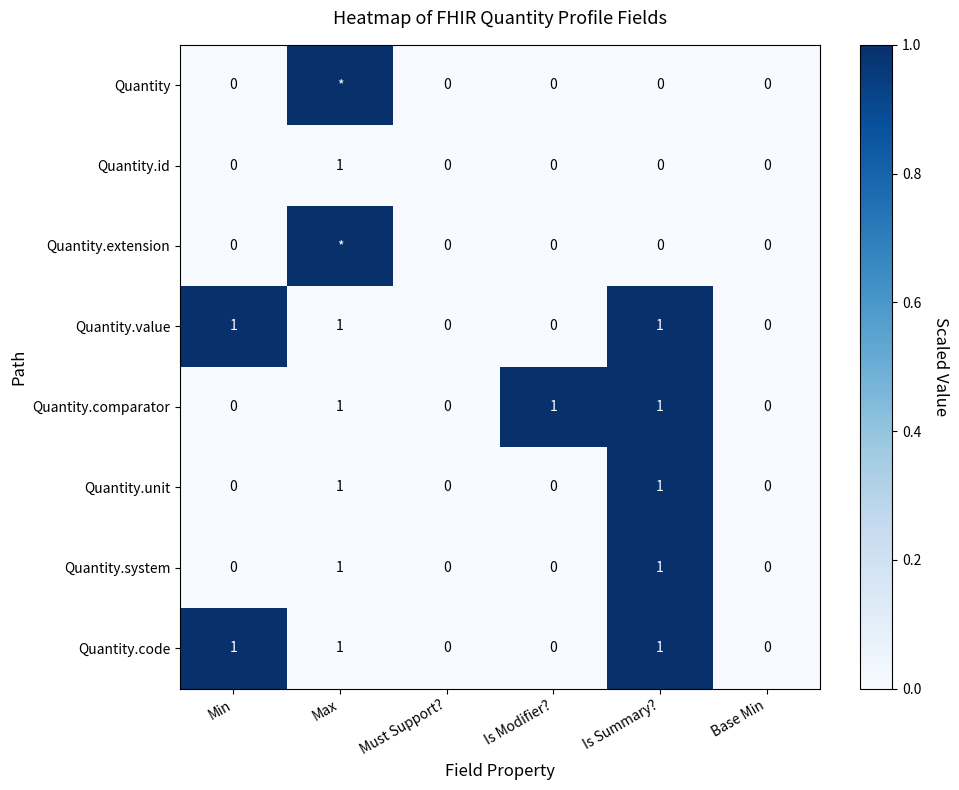

How many Quantity.code values are between 0 and 1?

6